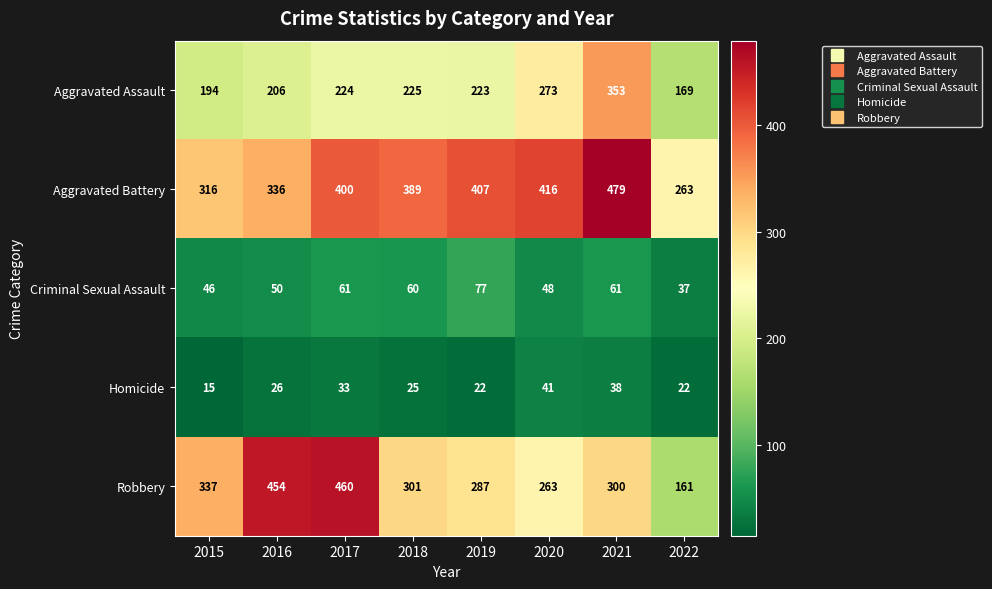

Is it true that Homicide equals 7 at 2016?

False